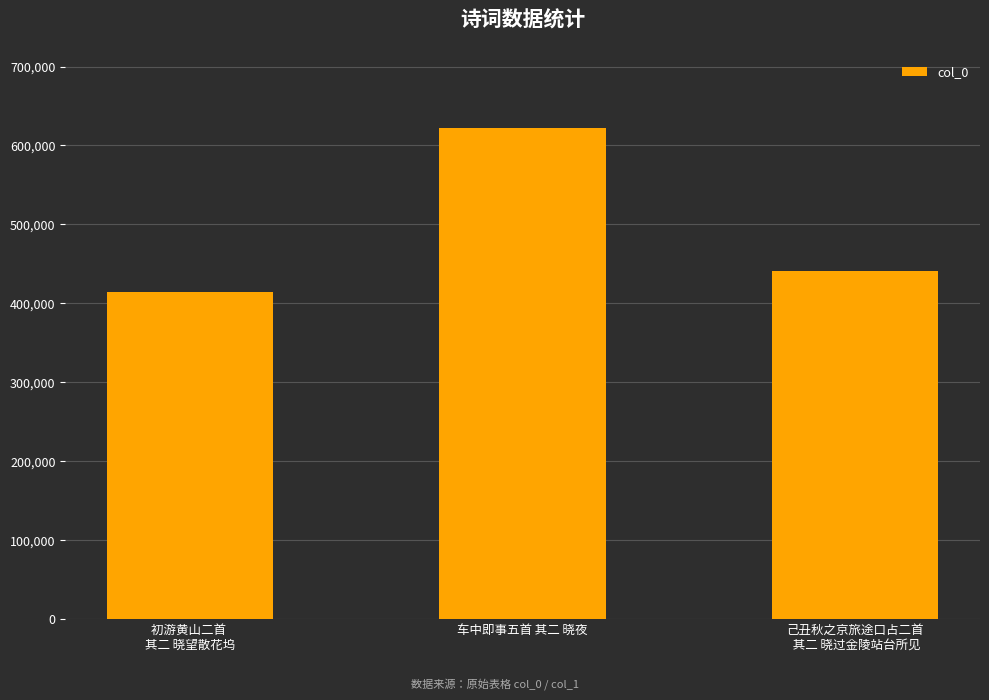

At which label does the data first exceed 441120?

车中即事五首 其二 晓夜